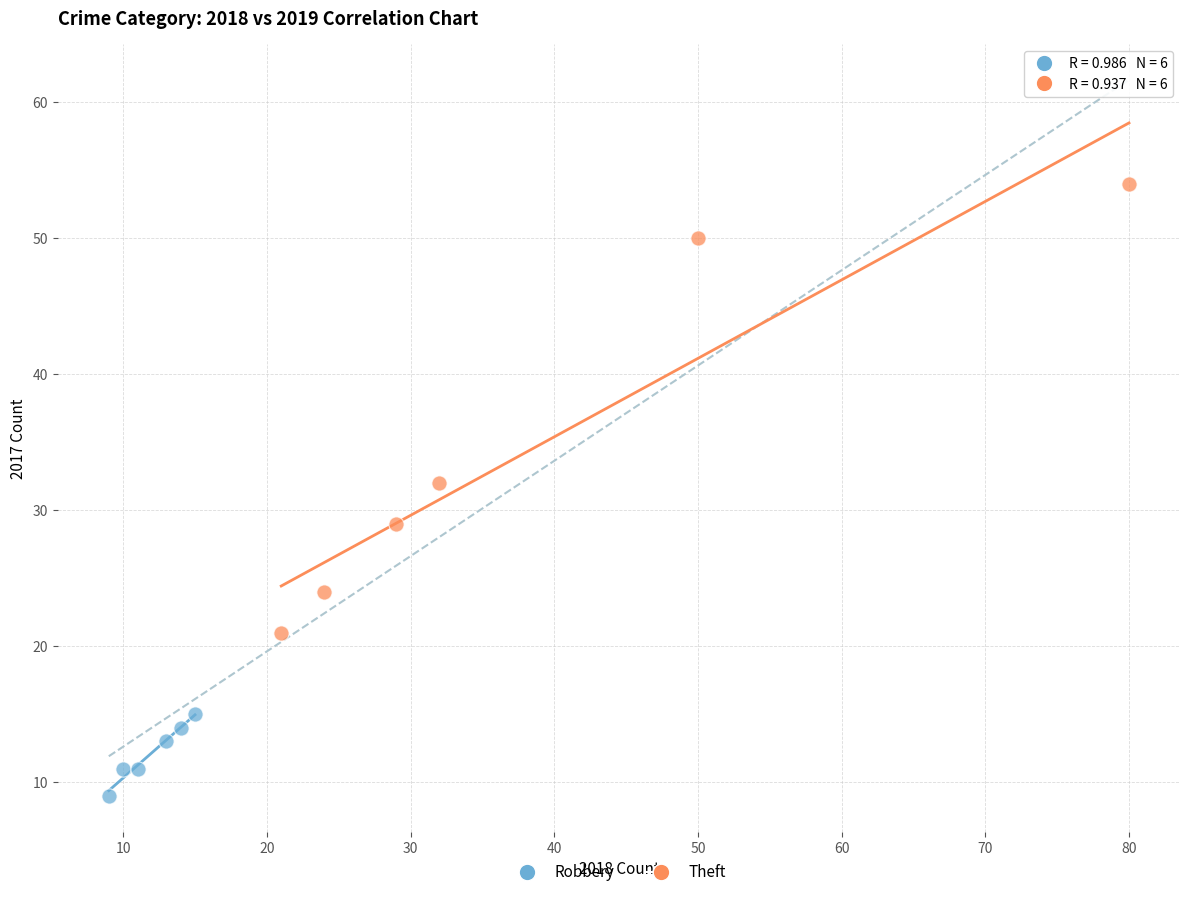

Which series has the largest Y range (max minus min)?

Theft